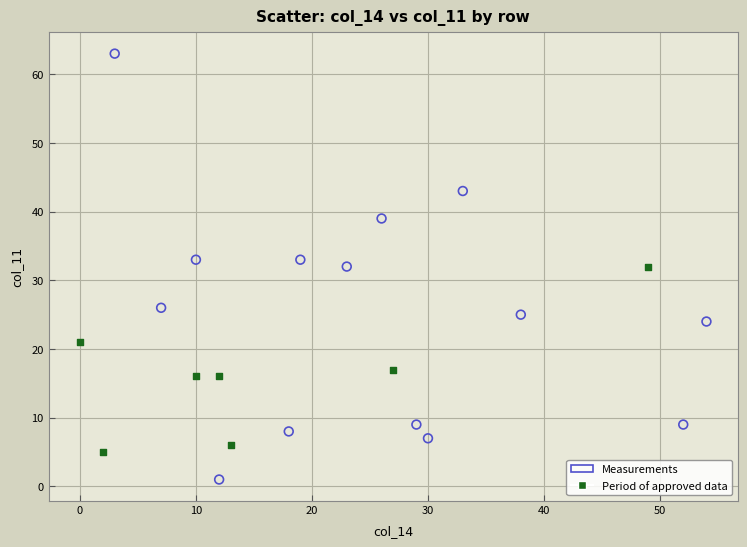

Which series contains the lowest Y value?

Measurements